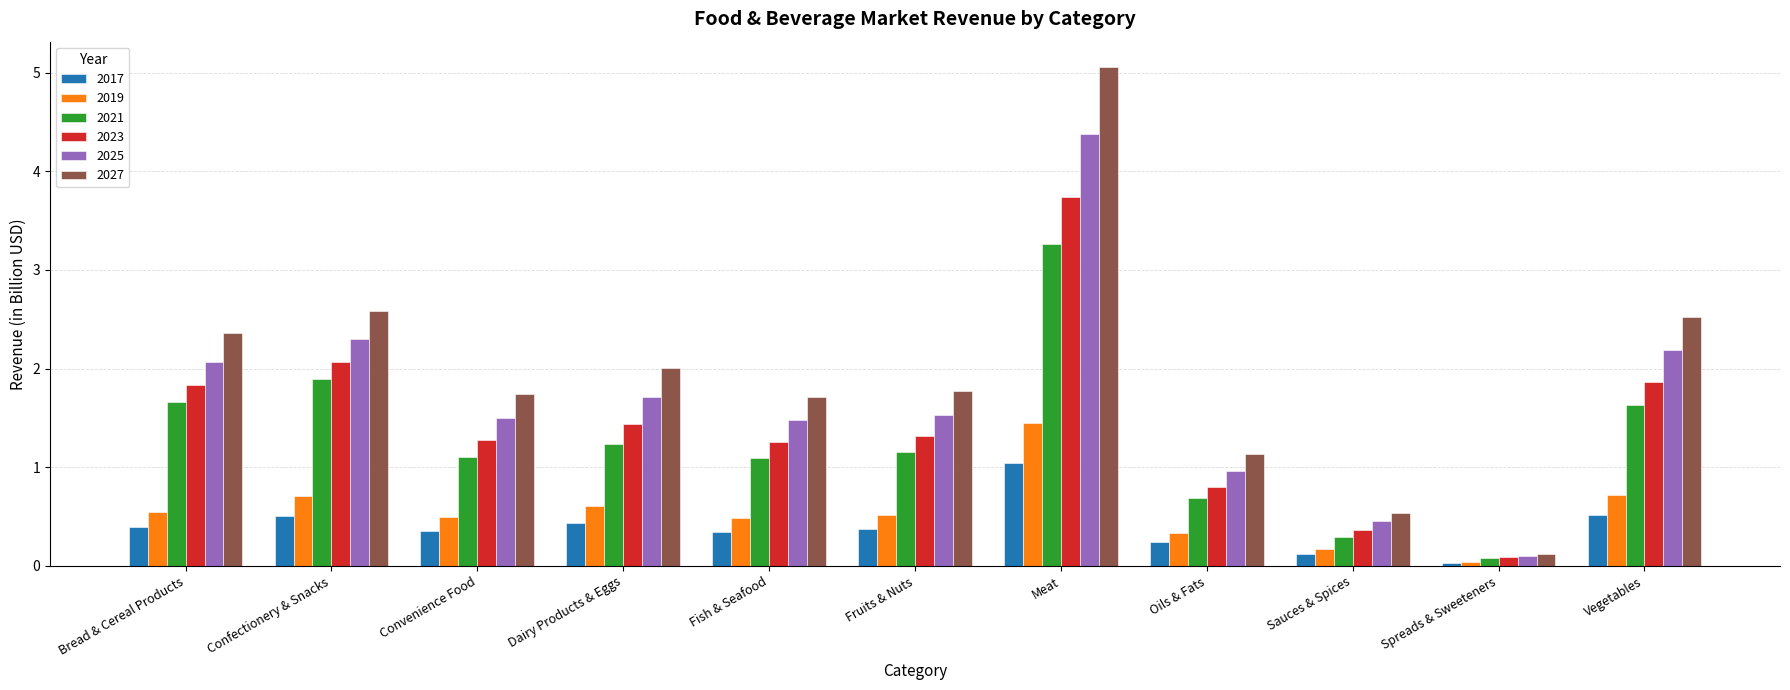

At how many categories does at least one series exceed 0?

11